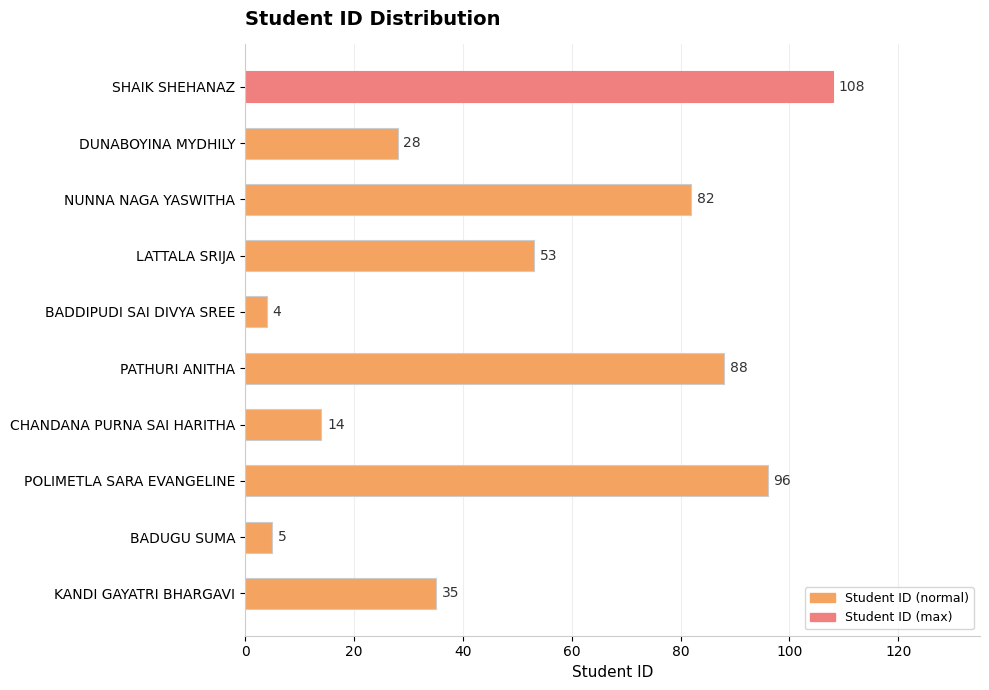

Rank the categories by value from highest to lowest.

SHAIK SHEHANAZ, POLIMETLA SARA EVANGELINE, PATHURI ANITHA, NUNNA NAGA YASWITHA, LATTALA SRIJA, KANDI GAYATRI BHARGAVI, DUNABOYINA MYDHILY, CHANDANA PURNA SAI HARITHA, BADUGU SUMA, BADDIPUDI SAI DIVYA SREE